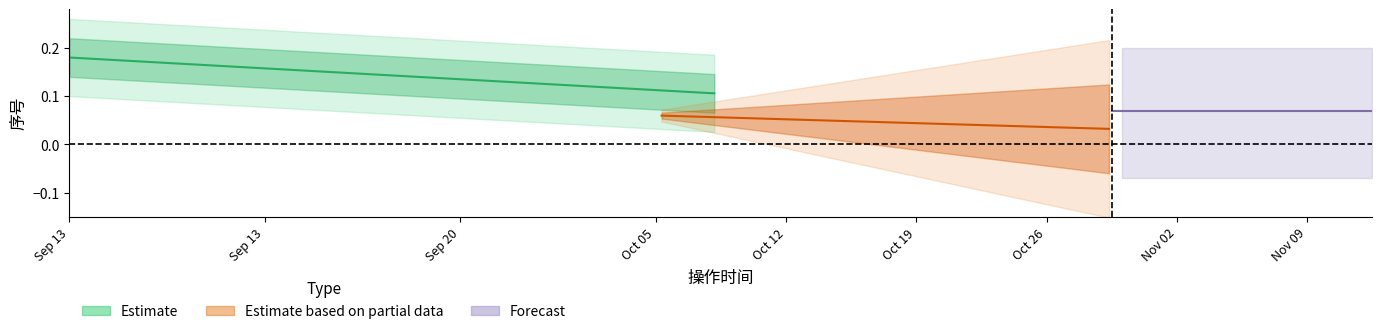

Where is the data nearest to the value 2?

2015.09.13